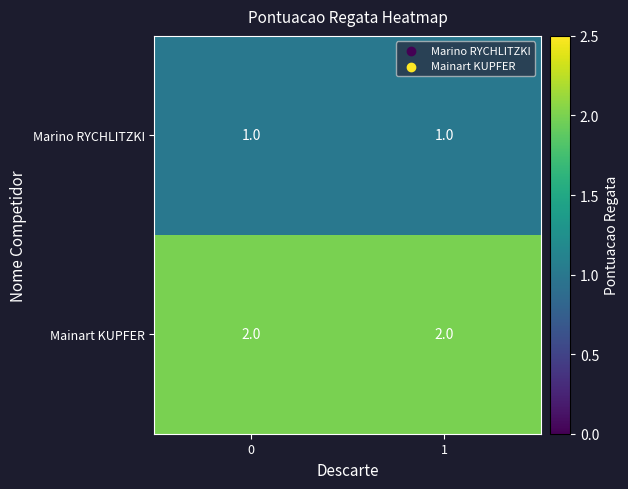

Is the value of Mainart KUPFER at 0 greater than the value of Marino RYCHLITZKI at 0?

Yes